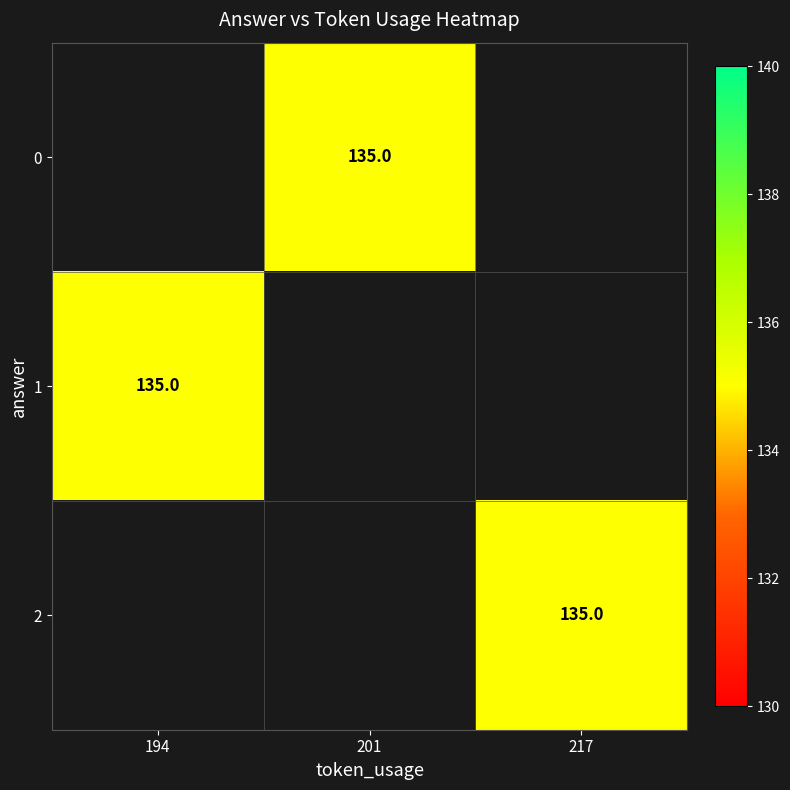

Rank the categories by 2 value from lowest to highest.

194, 201, 217